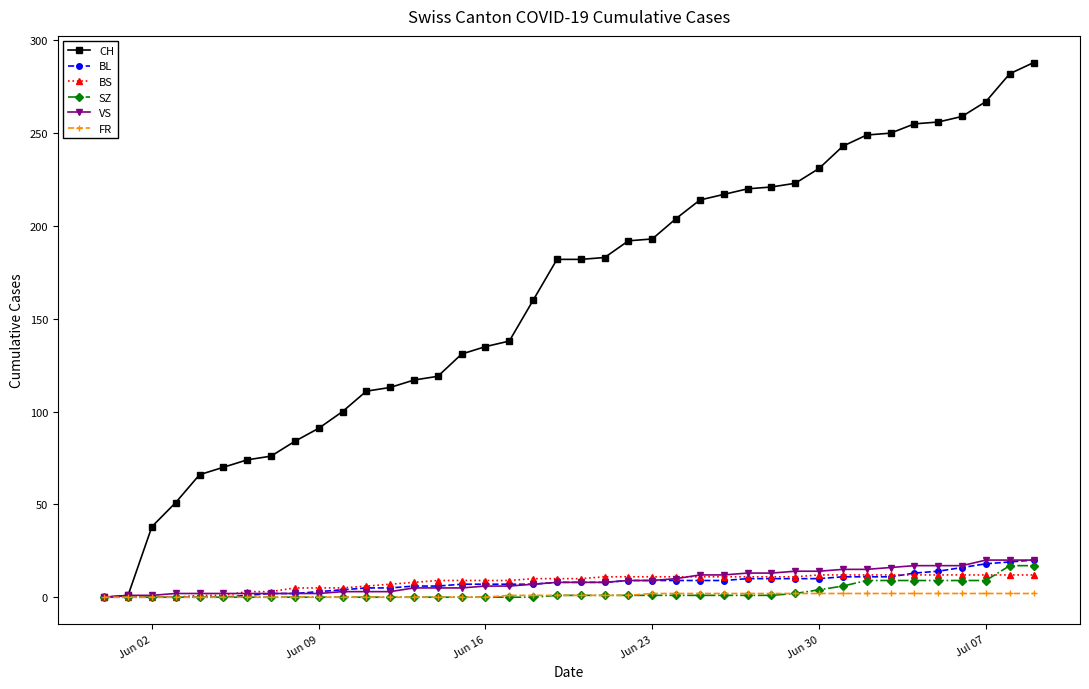

What is the value of the BS point at the 24th from the left?

11